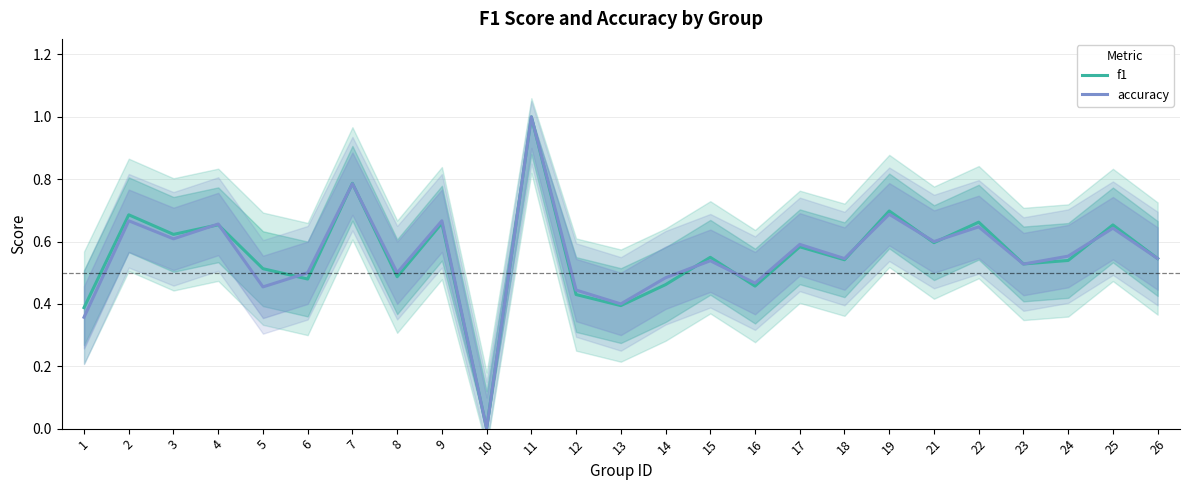

True or false: accuracy has a value of 0.2 at 16.

False